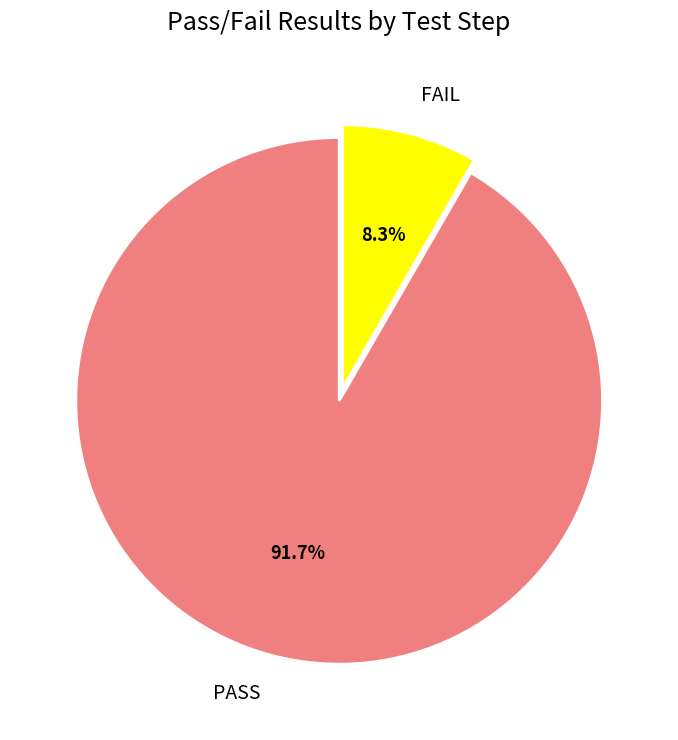

To the nearest percent, what is the difference between the largest and smallest slice percentages?

83%